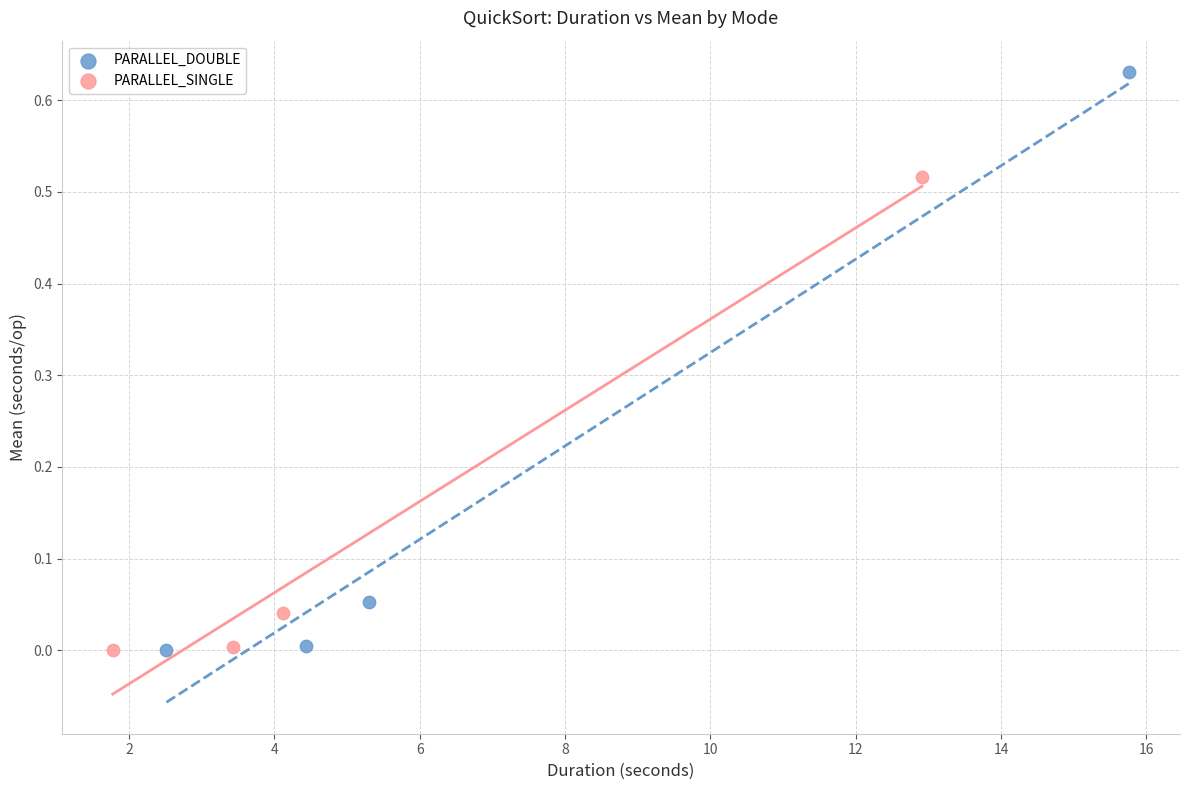

Which series contains the highest Y value?

PARALLEL_DOUBLE